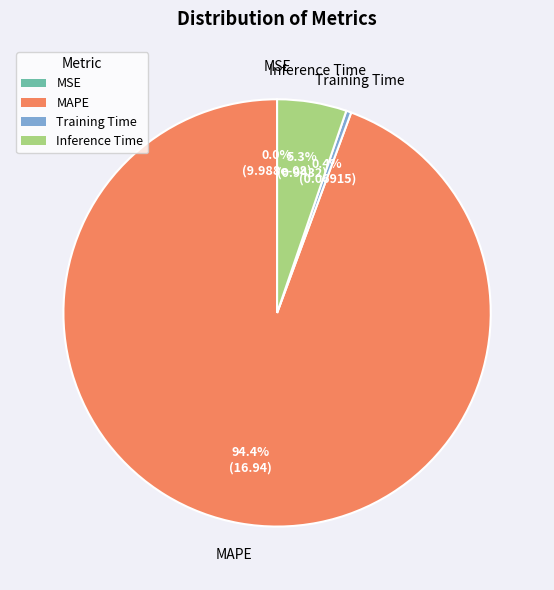

True or false: Inference Time accounts for 5% of the total.

True